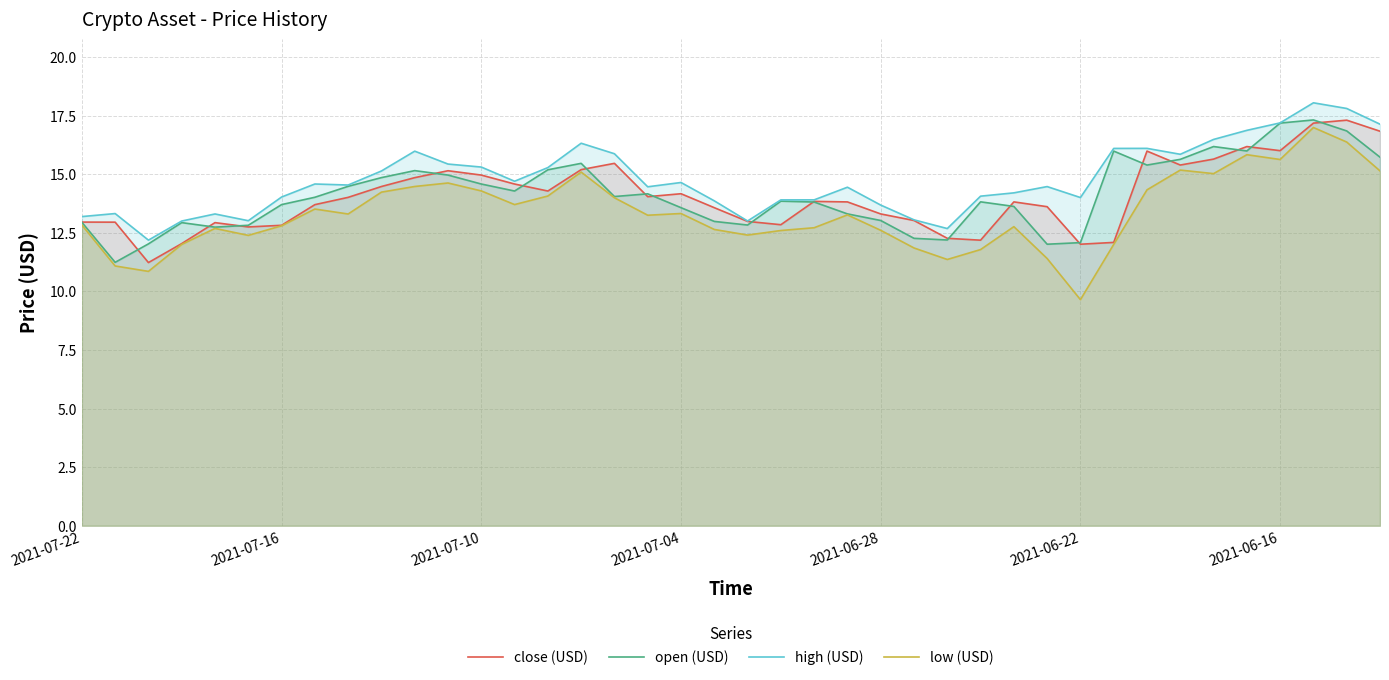

What are all the series names shown in the legend?

close (USD), open (USD), high (USD), low (USD)